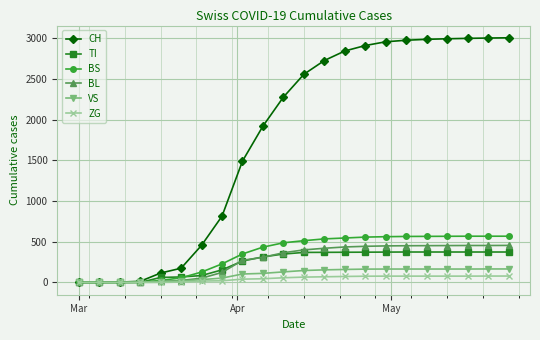

Which series has the widest spread of values?

CH